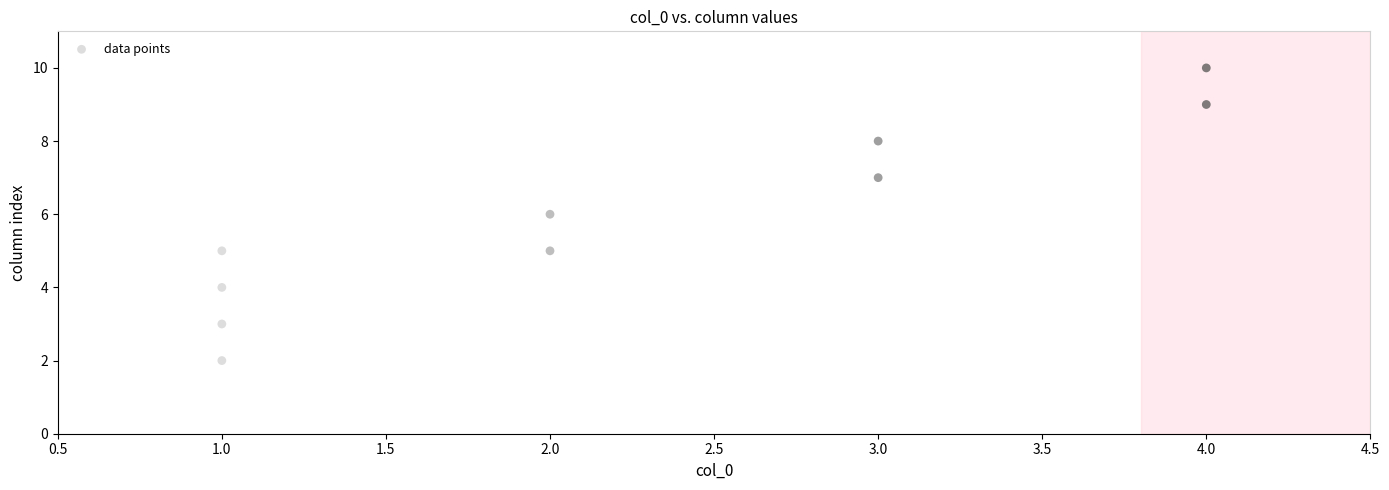

What is the range of X values (max minus min)?

3